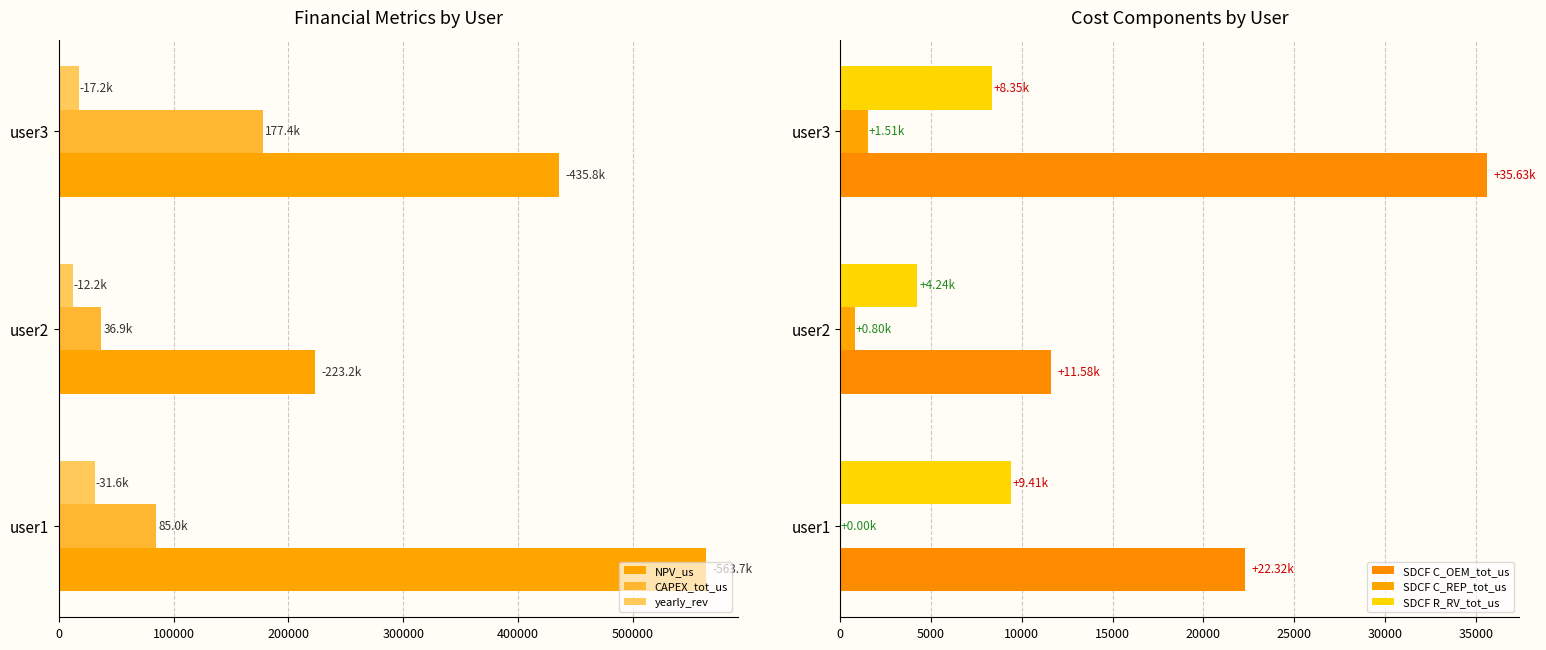

What is the difference between the SDCF C_OEM_tot_us values at user2 and user3?

24044.5